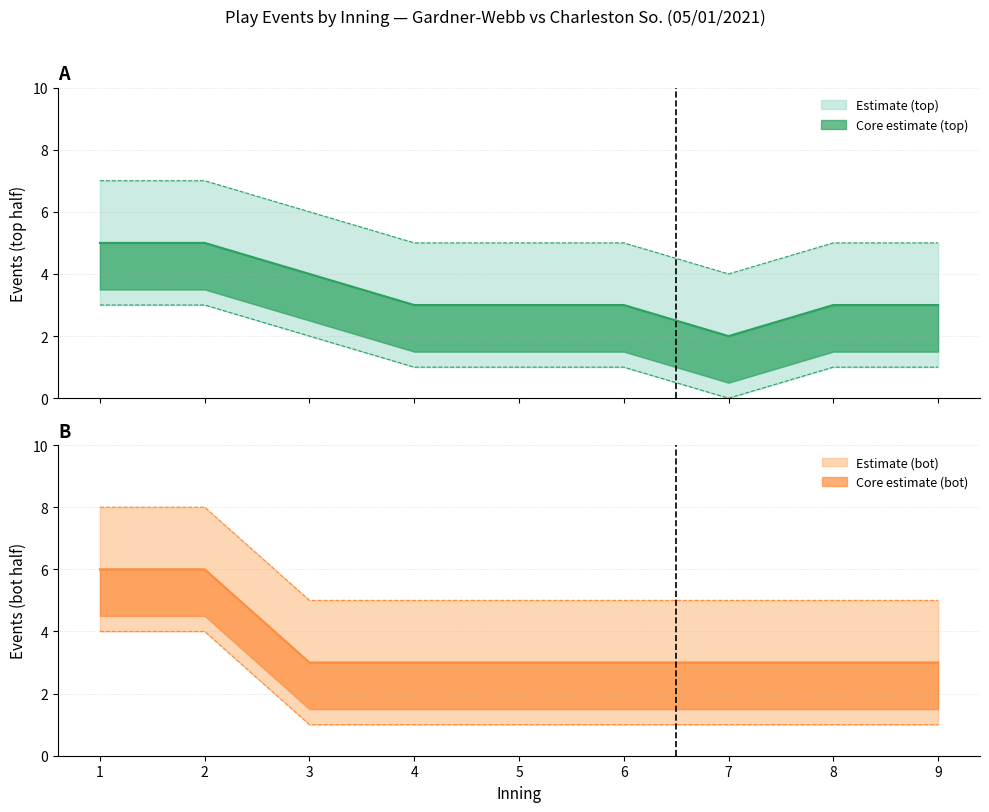

At which label does top_lower reach its minimum?

7